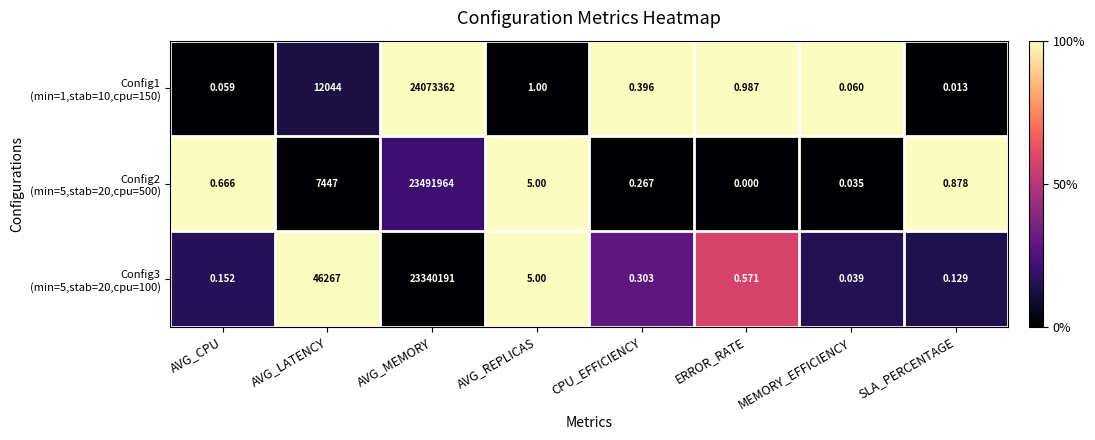

Which category has the highest value across all series?

AVG_MEMORY